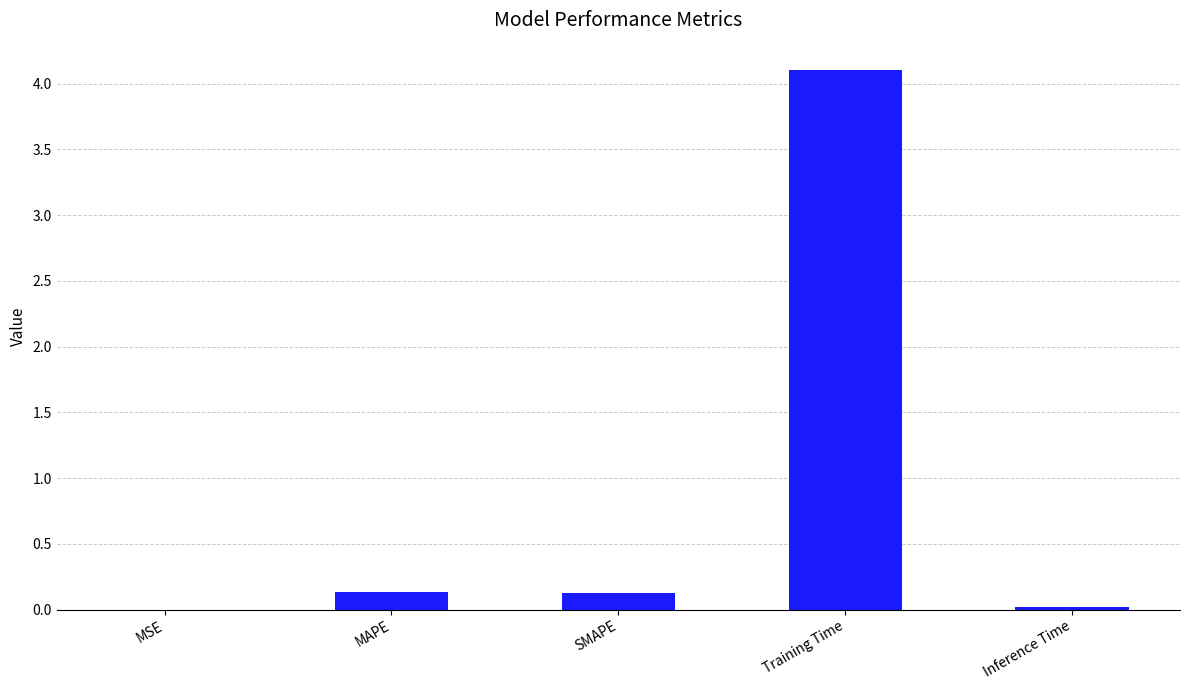

Which label corresponds to the largest value in the chart?

Training Time